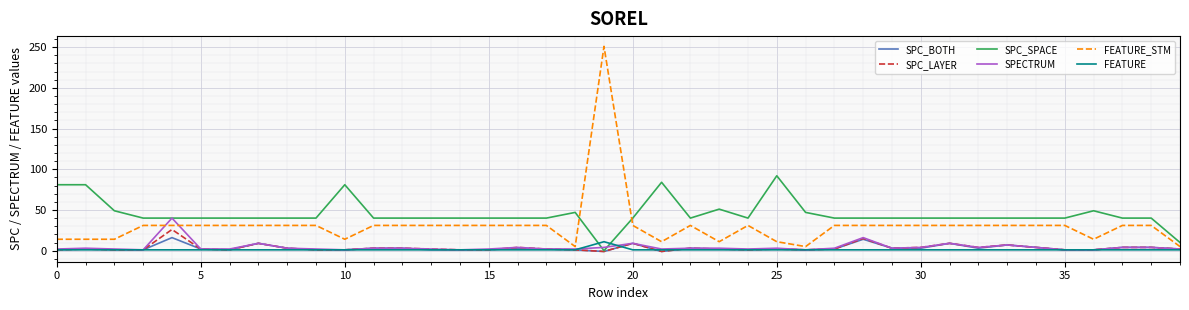

Which series has the widest spread of values?

FEATURE_STM